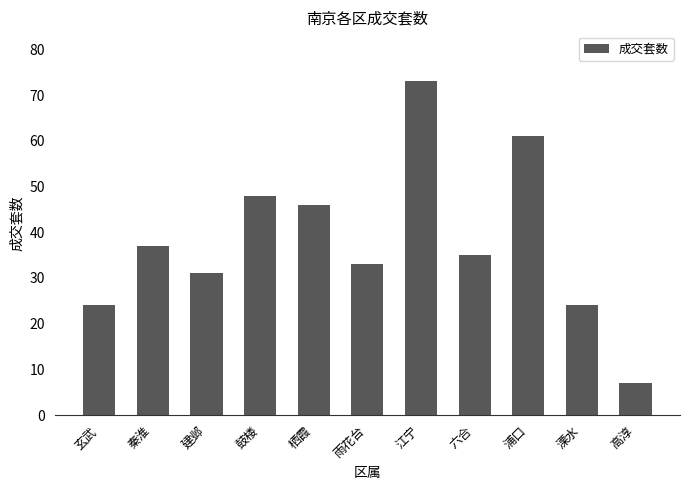

What is the difference between the maximum and minimum values?

66